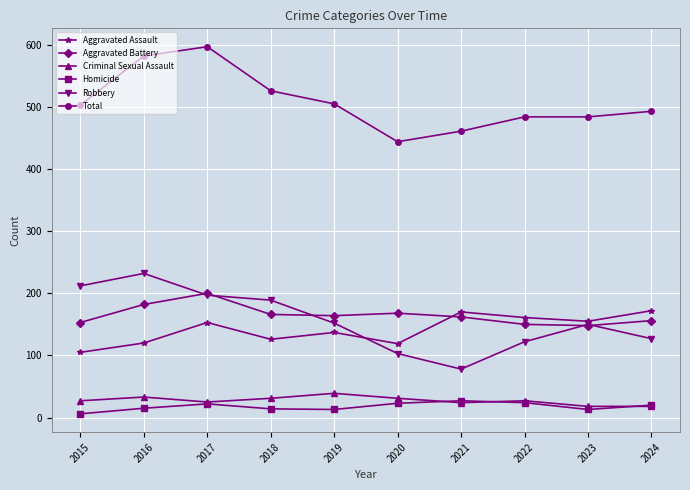

What value does the Aggravated Battery series have at 2022, to the nearest 10?

150